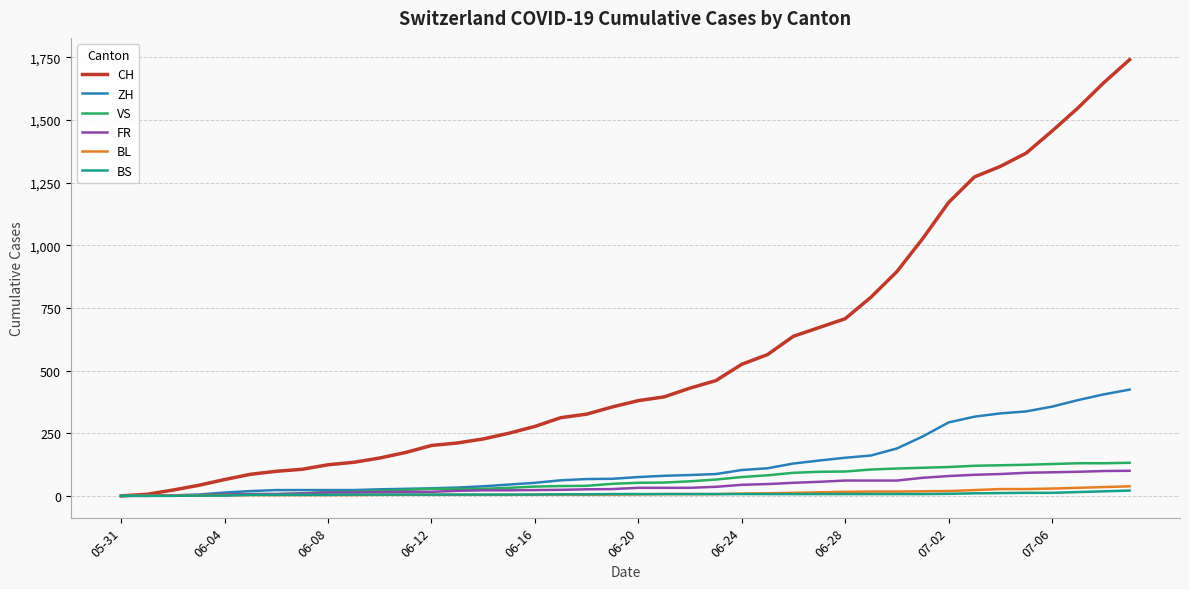

Which series has the widest spread of values?

CH